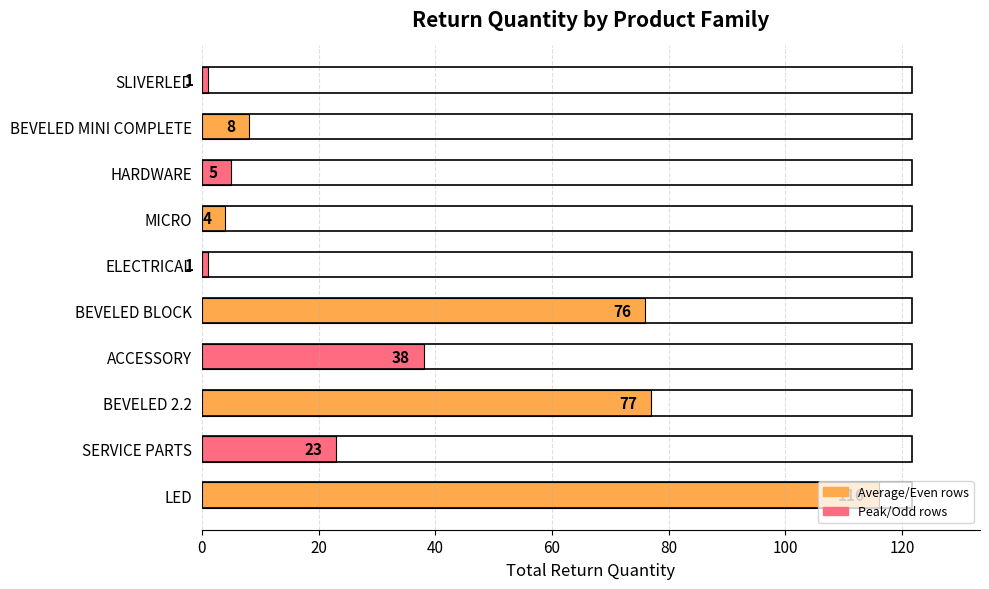

What is the maximum value shown in the chart?

116